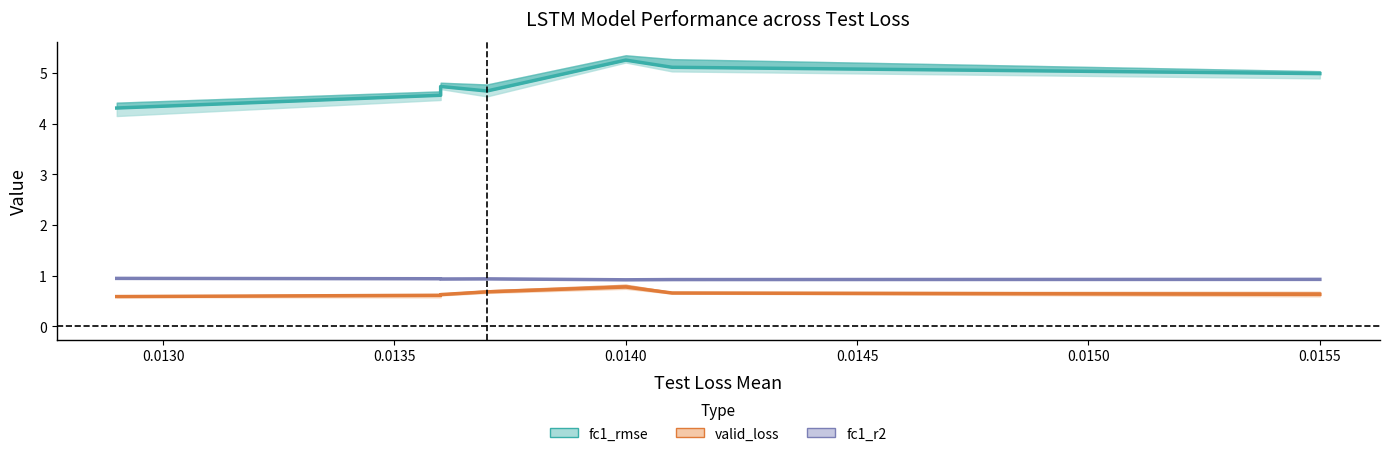

At how many categories does at least one series exceed 2?

7